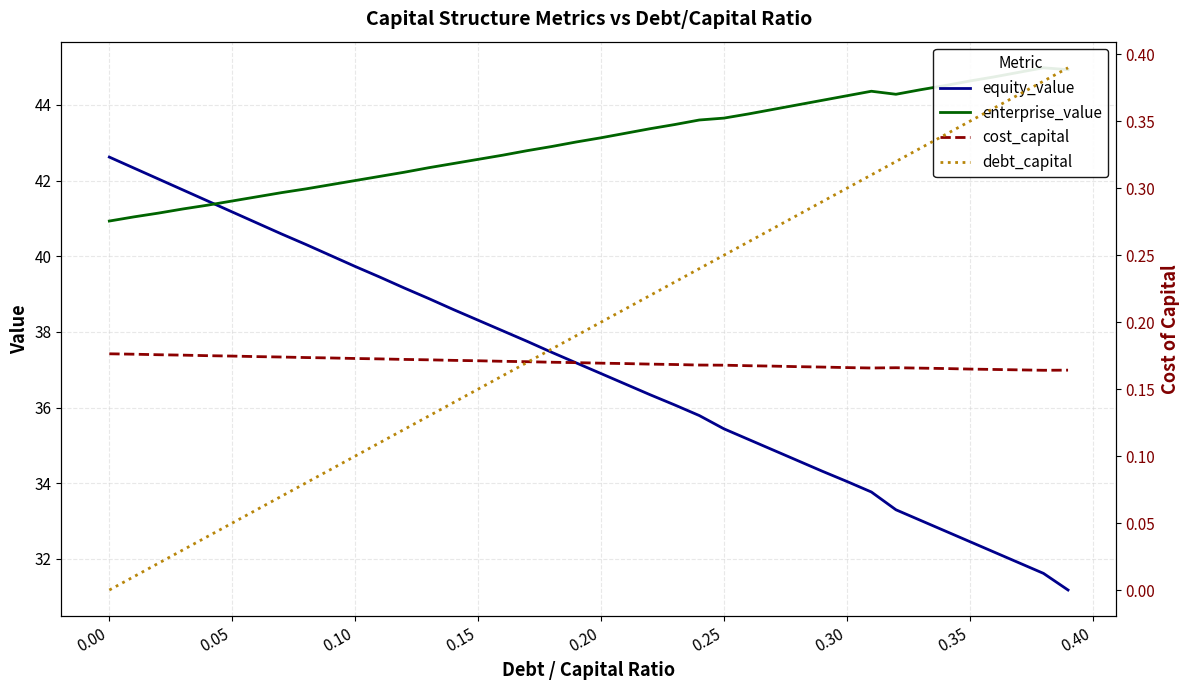

What is the highest value of the cost_capital series?

0.2